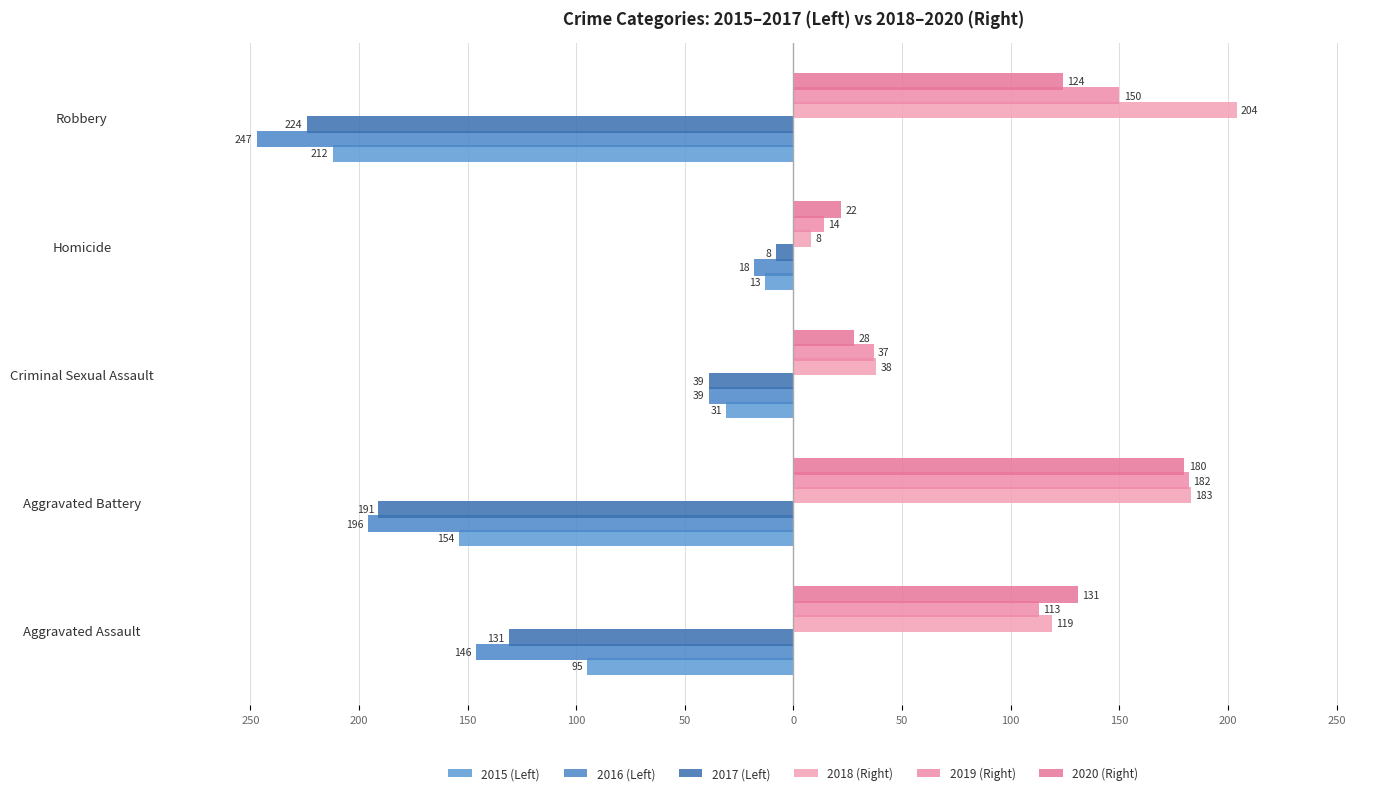

At how many categories does at least one series exceed 56?

3